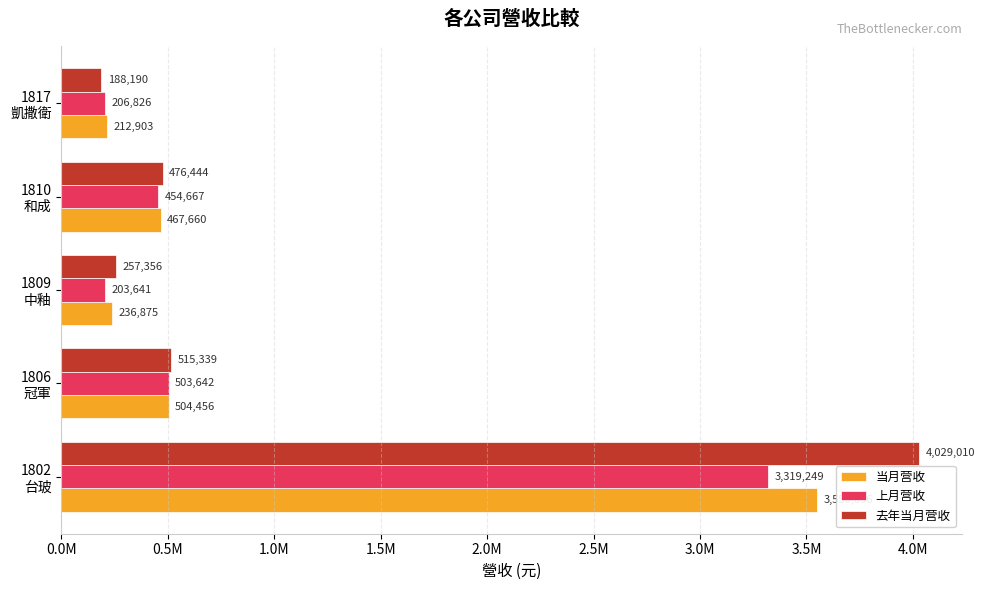

What are all the series names shown in the legend?

当月营收, 上月营收, 去年当月营收